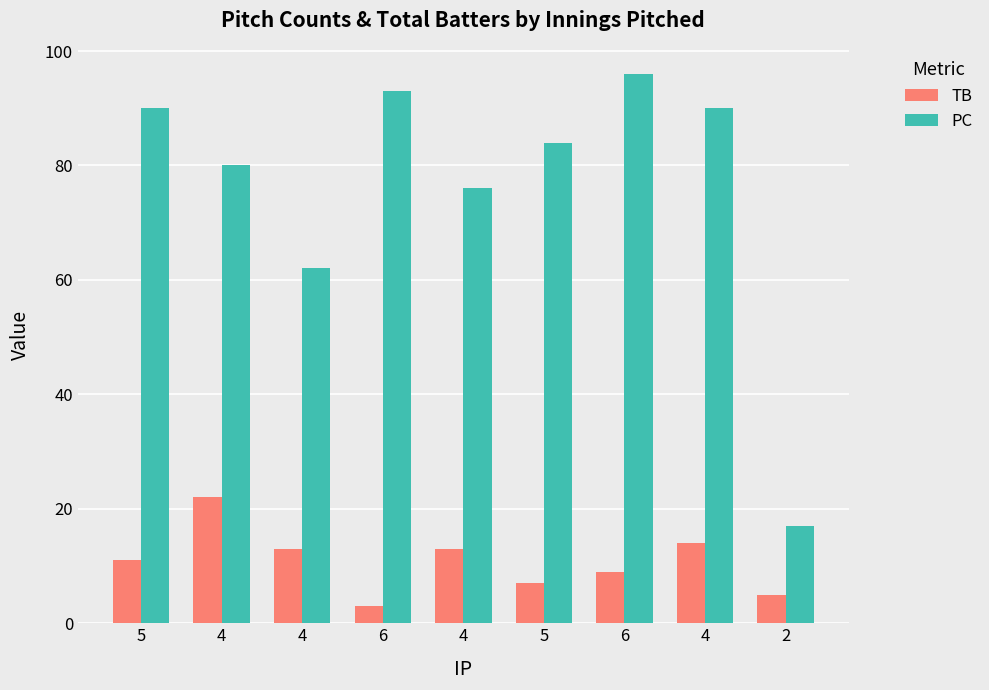

Rank the categories by TB value from lowest to highest.

6, 2, 5, 6, 5, 4, 4, 4, 4